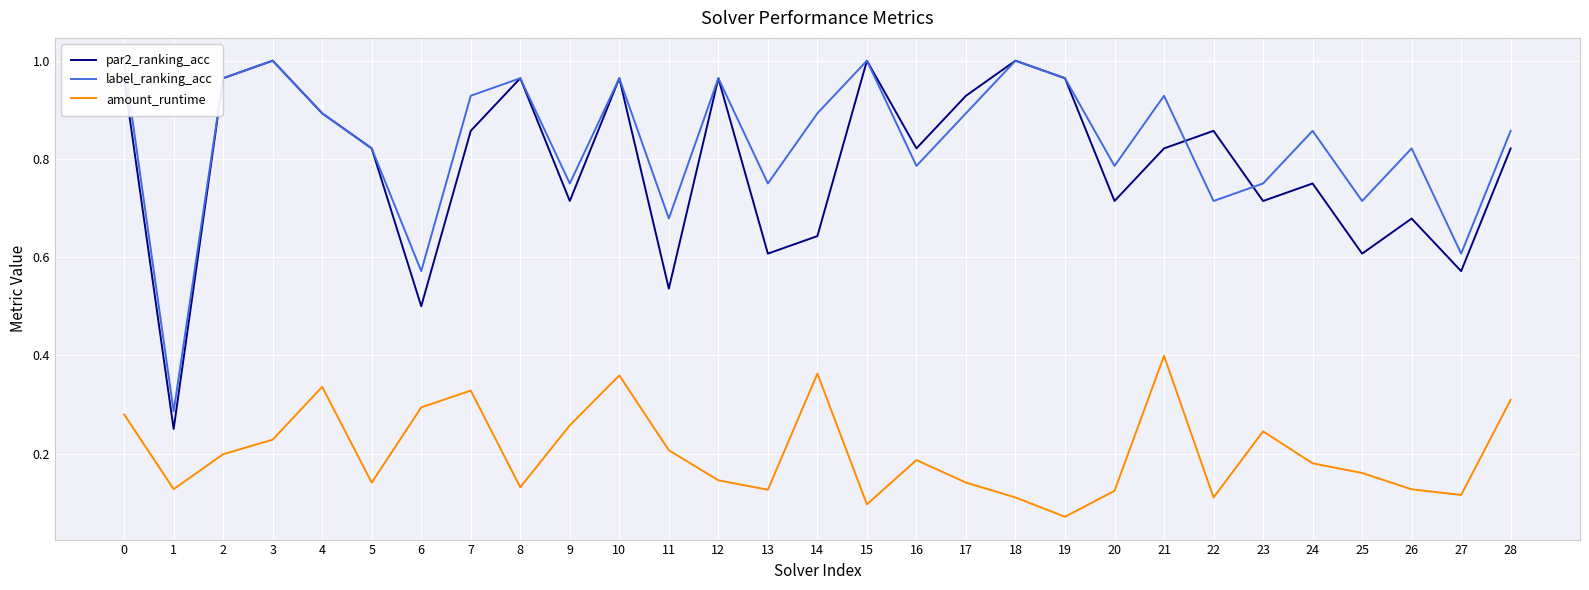

At which category is the sum across all series the highest?

10